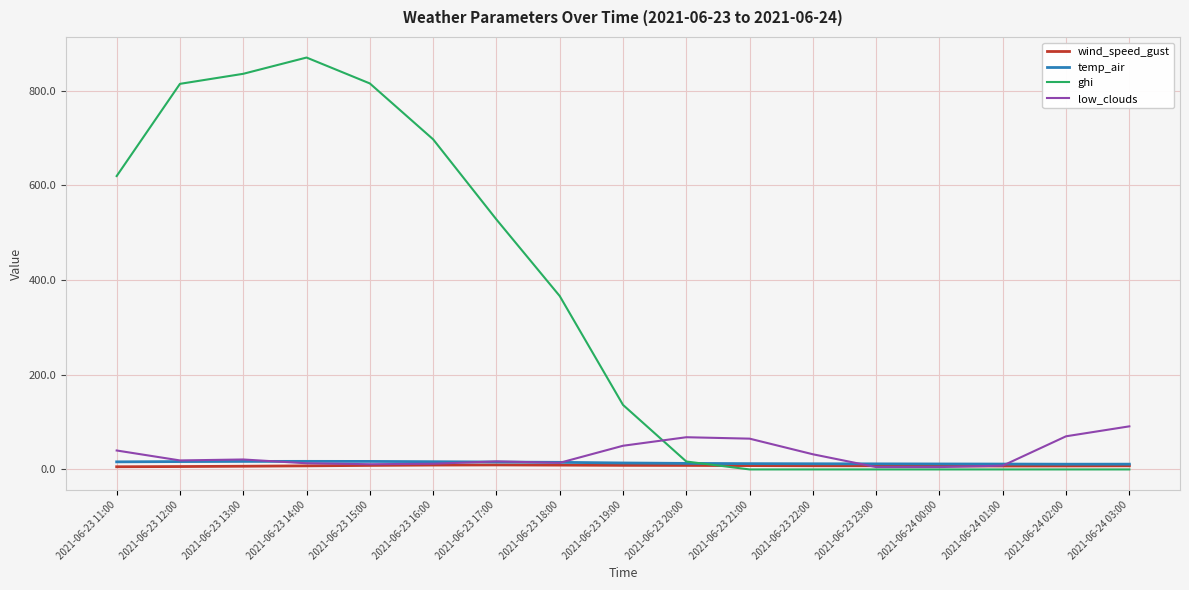

Is the value of low_clouds at 2021-06-23 11:00 greater than the value of wind_speed_gust at 2021-06-23 16:00?

Yes